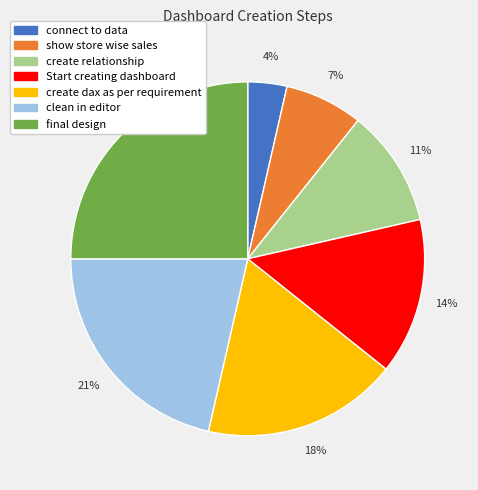

To the nearest percent, what percentage of the pie is clean in editor?

21%